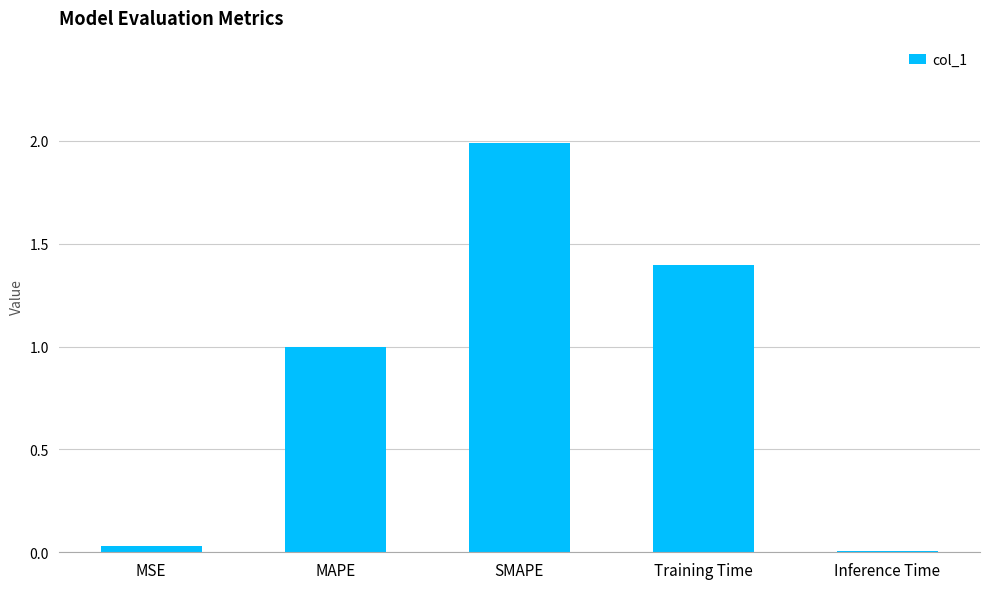

Is it true that the value at MAPE is 1.7?

False